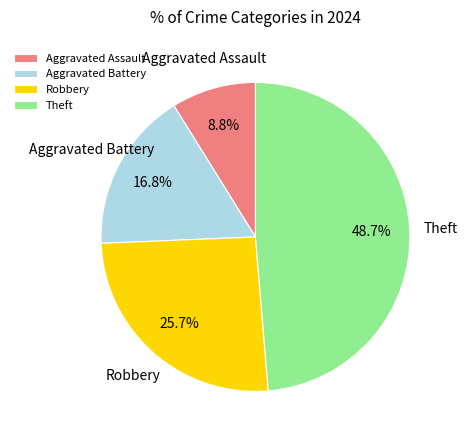

Does Aggravated Assault represent more than half of the total?

No